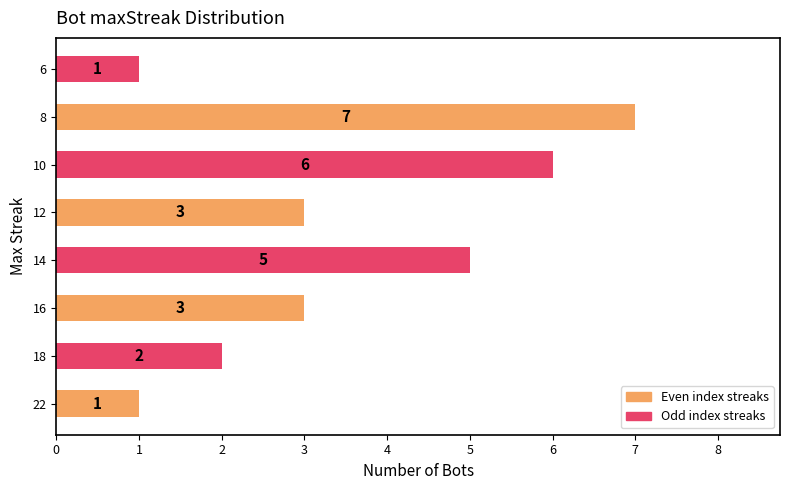

How many values are between 2 and 6?

5